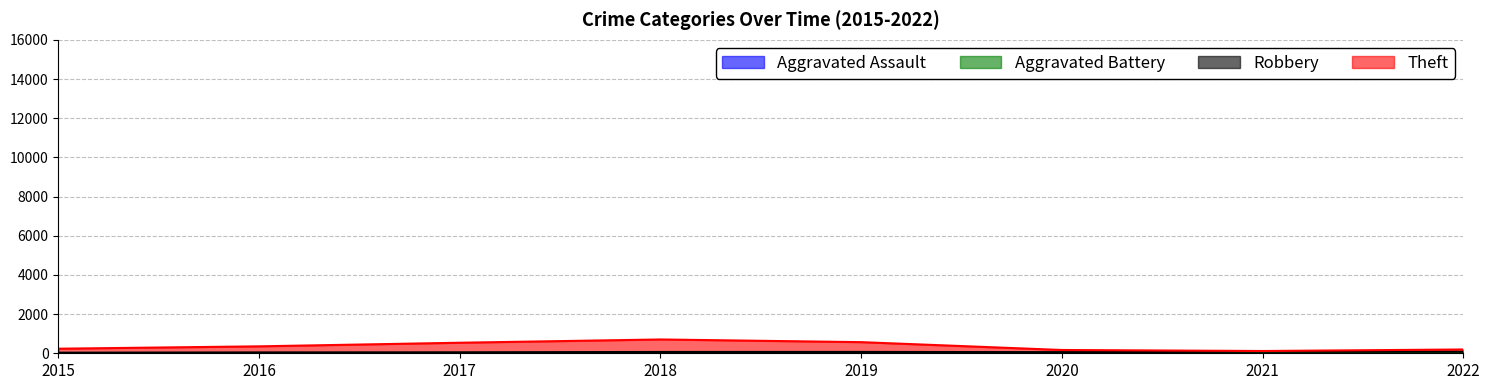

Where is Robbery nearest to the value 55?

2020